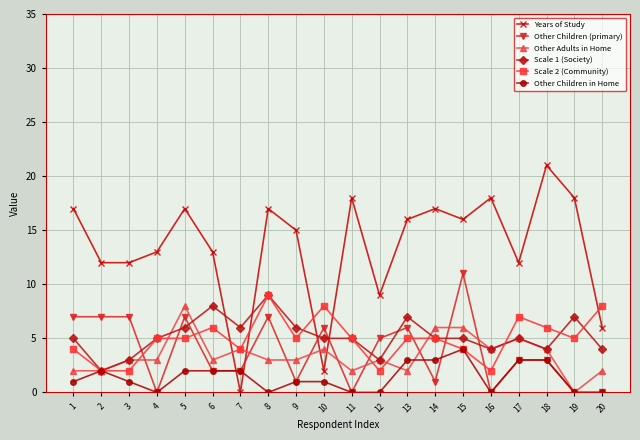

Does the chart display data point markers on the line(s)?

Yes